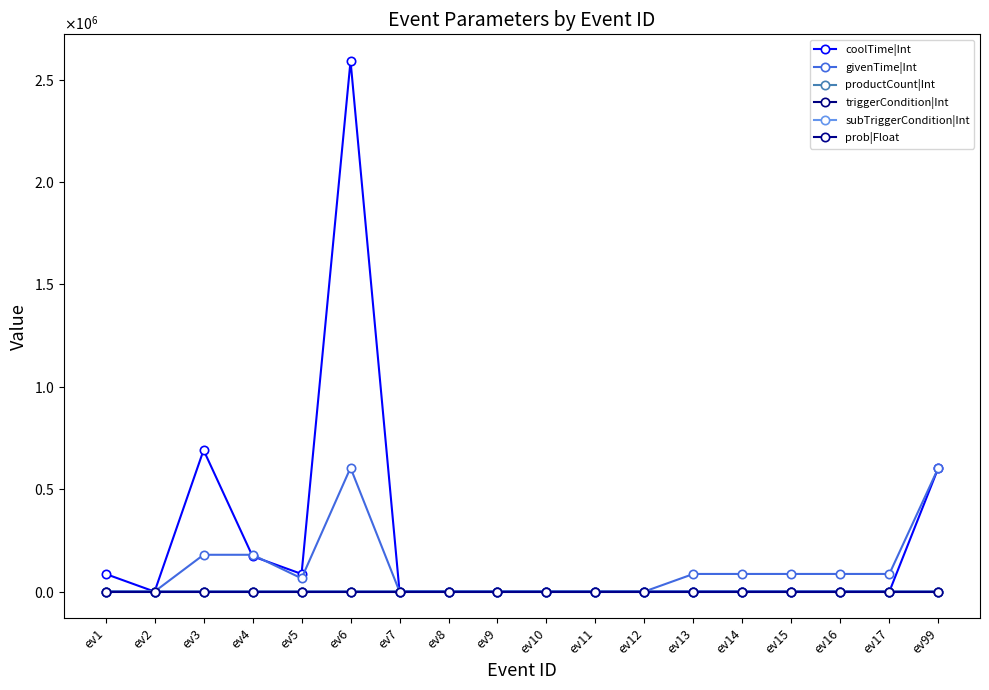

What is the value of the triggerCondition|Int point at the 15th from the left?

1.0